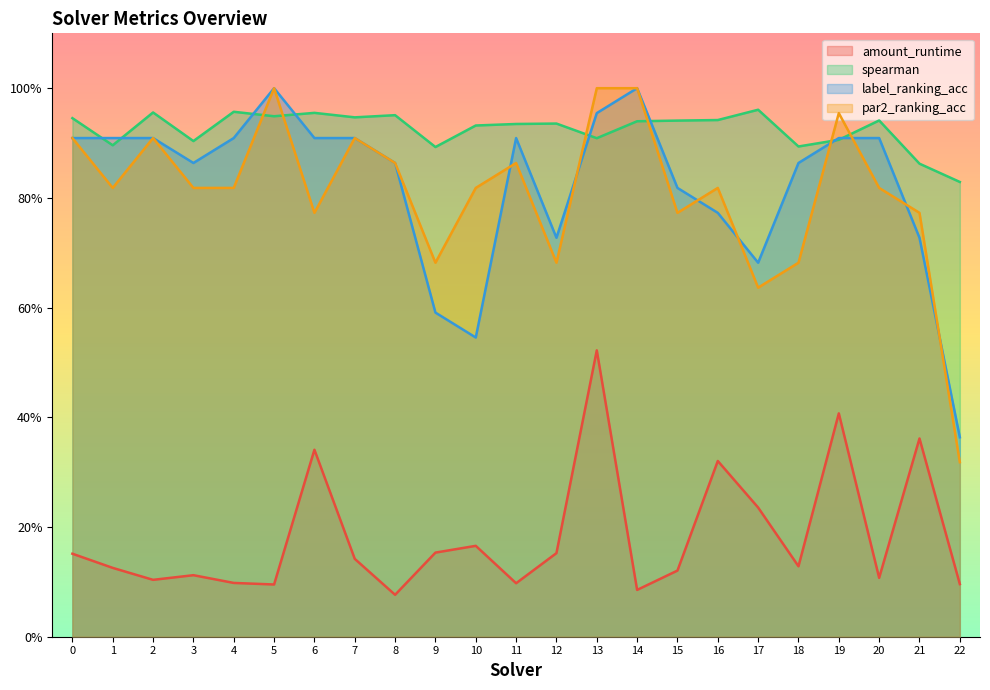

Read the spearman value at 11.

0.9